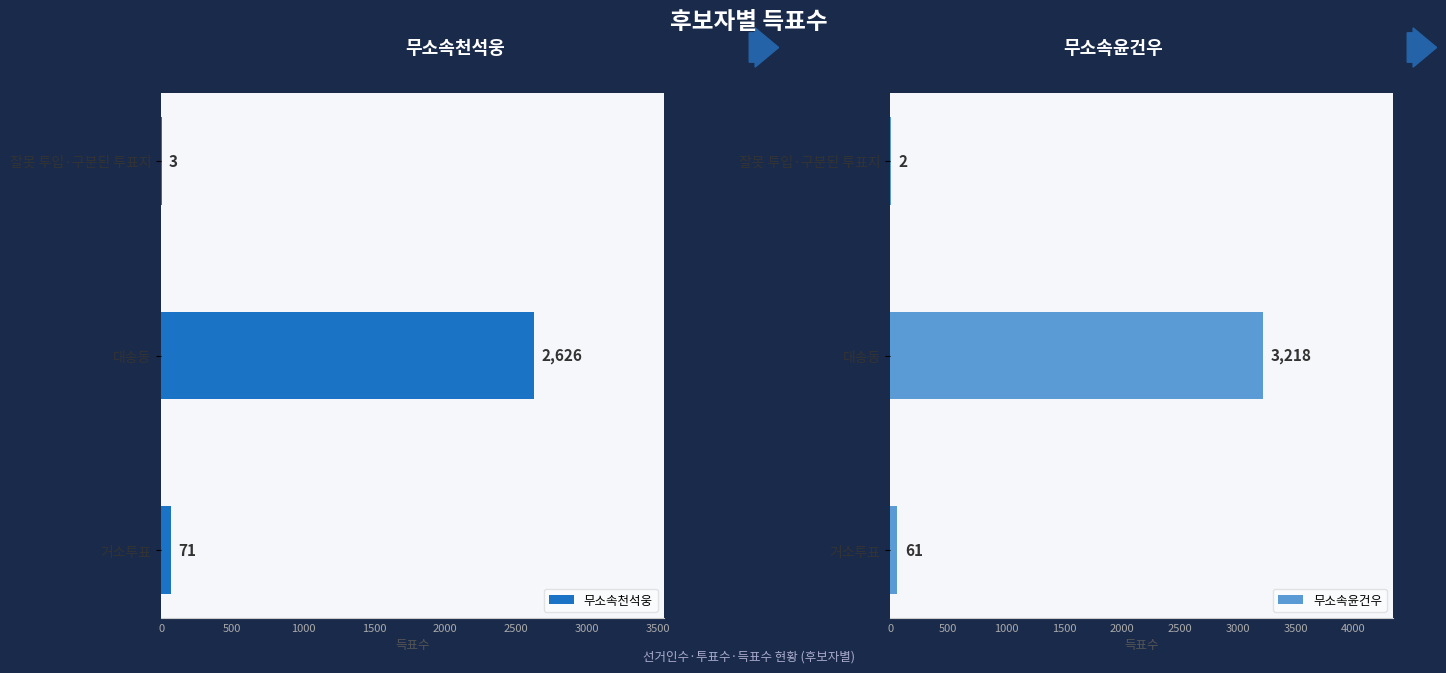

Which series has the largest total across all categories?

무소속윤건우